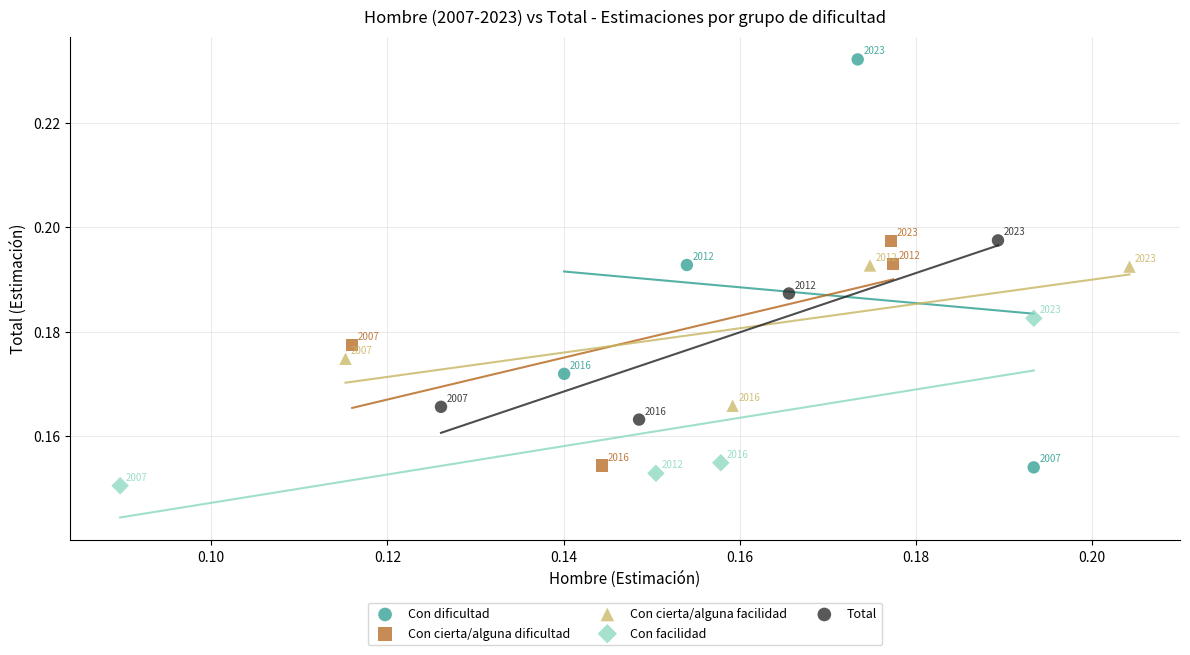

Which series has the largest Y range (max minus min)?

Con dificultad